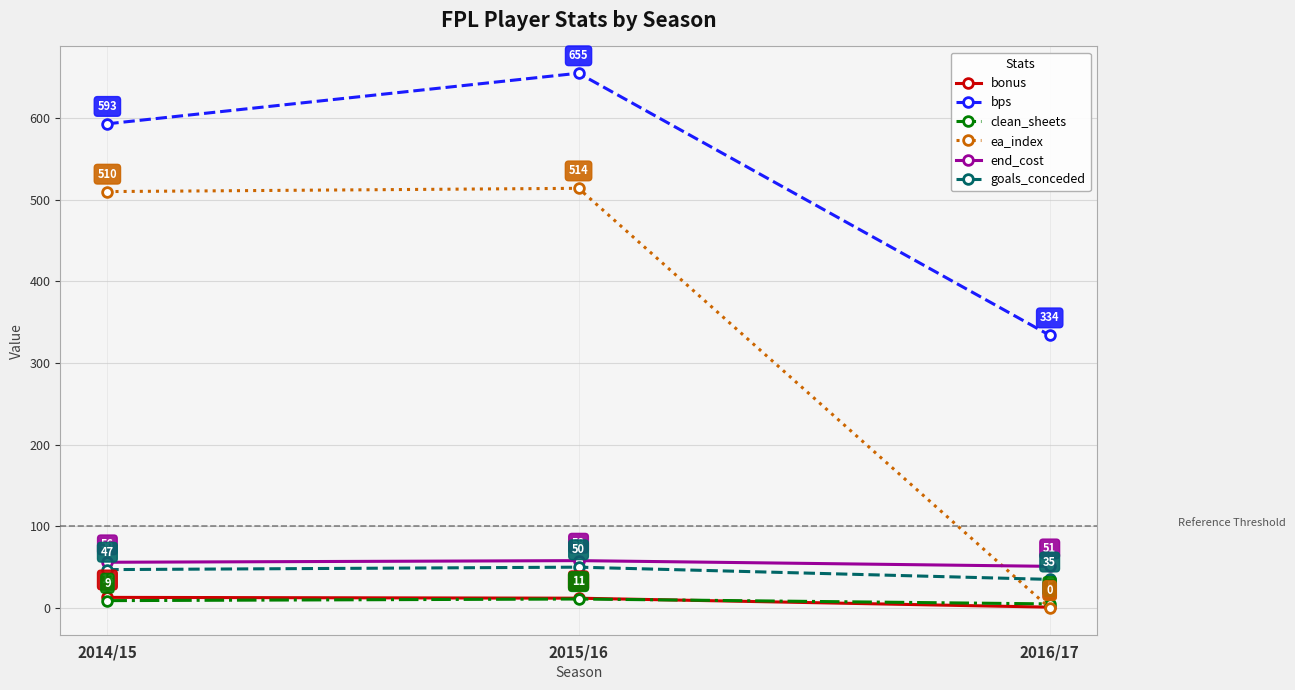

What are all the series names shown in the legend?

bonus, bps, clean_sheets, ea_index, end_cost, goals_conceded